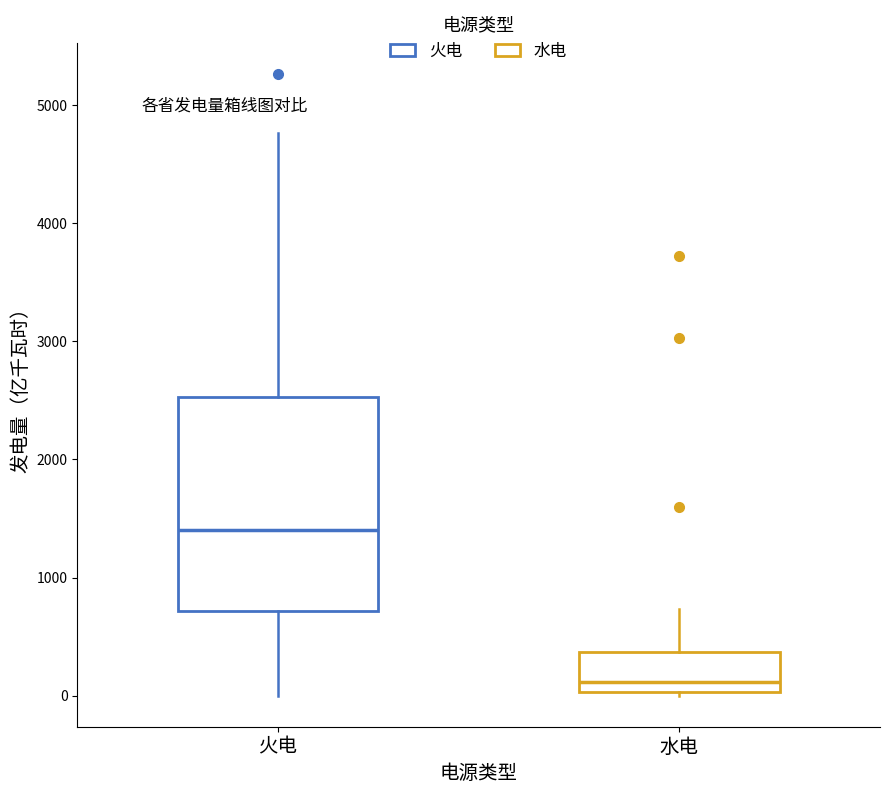

Where is the upper edge of the box for 火电 on the y-axis? The values are not printed on the chart, so give them approximately, as read against the axis.

2500